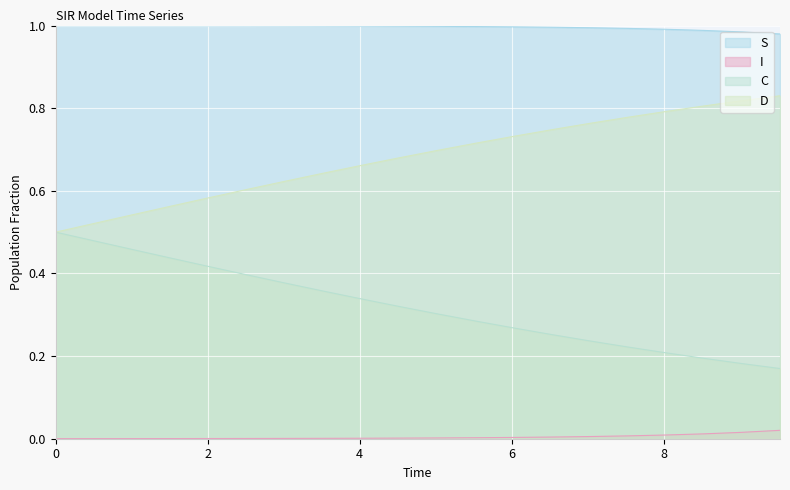

Which series has the widest spread of values?

C